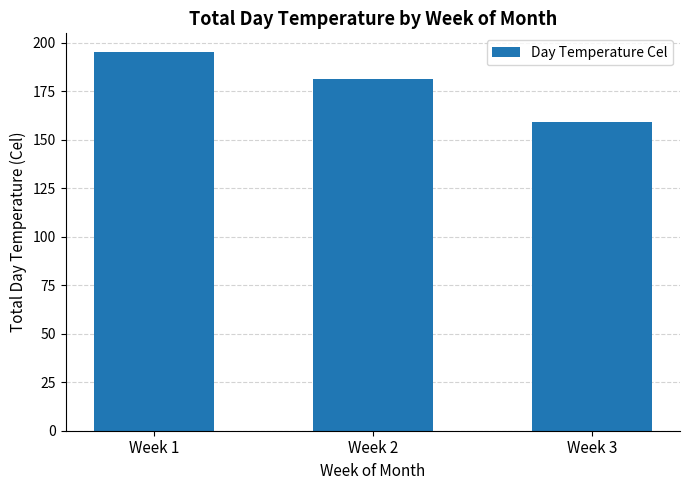

Reading left to right, list all the values displayed in this chart.

195	181	159